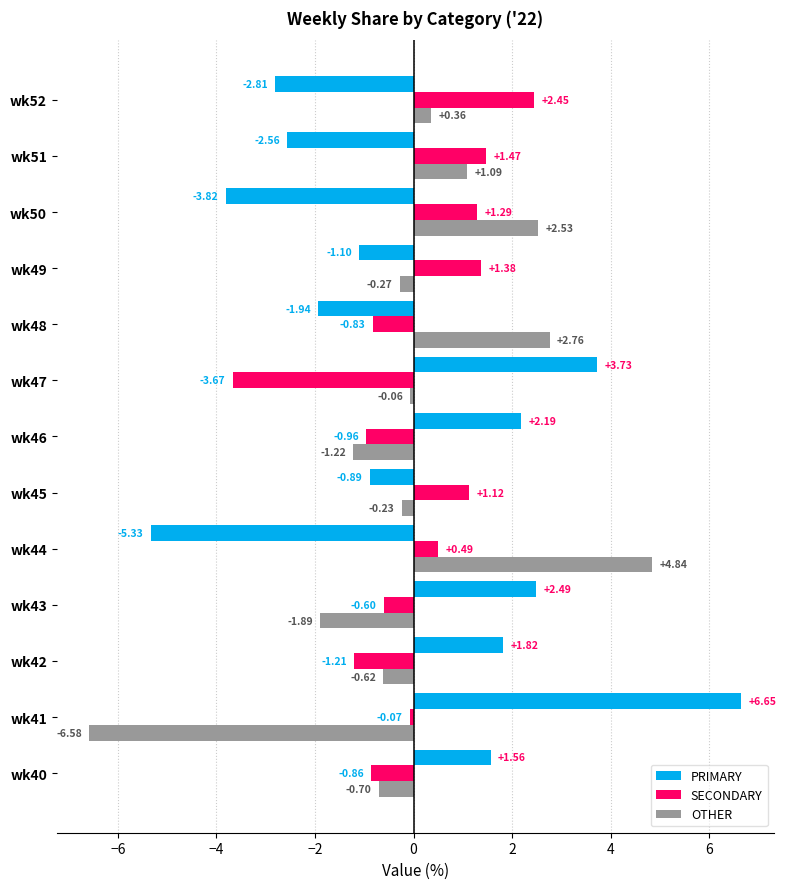

How many data points does each series have?

13